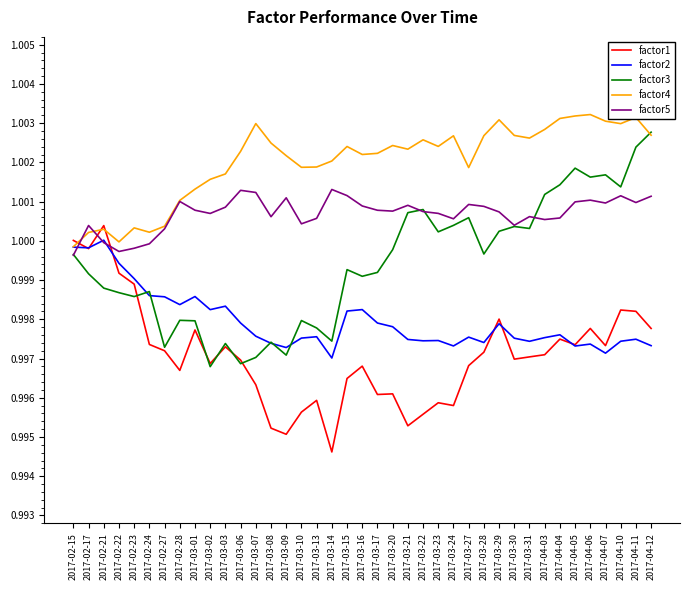

Count the number of data series in this chart.

5